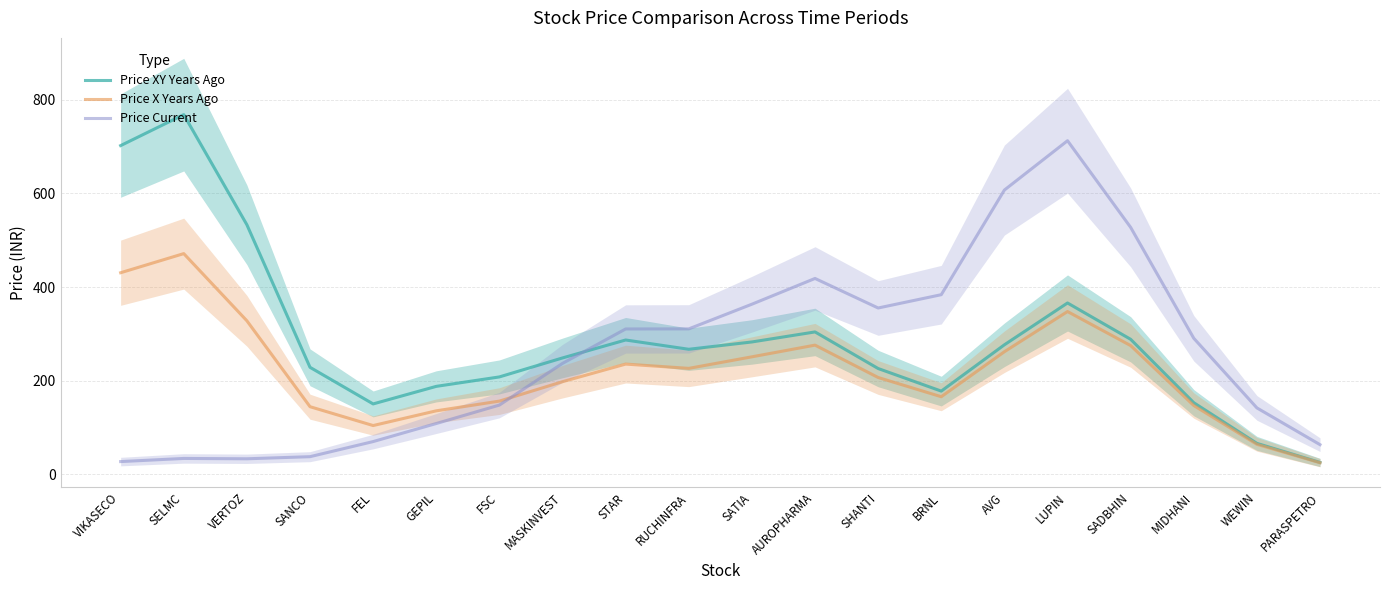

What is the difference between the Price XY Years Ago values at STAR and MASKINVEST?

38.3